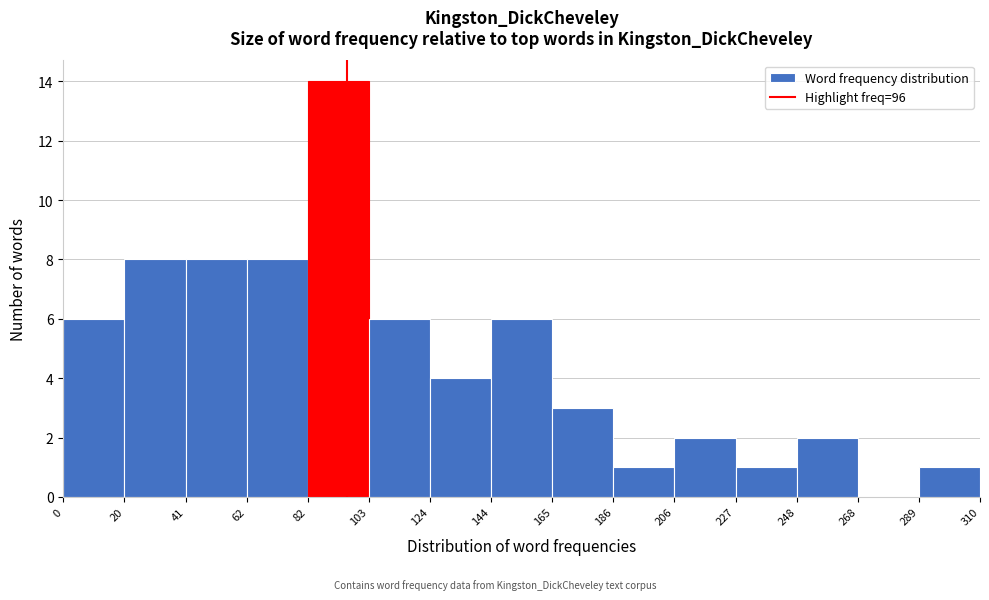

Which range on the x-axis has the tallest bar?

82 to 103